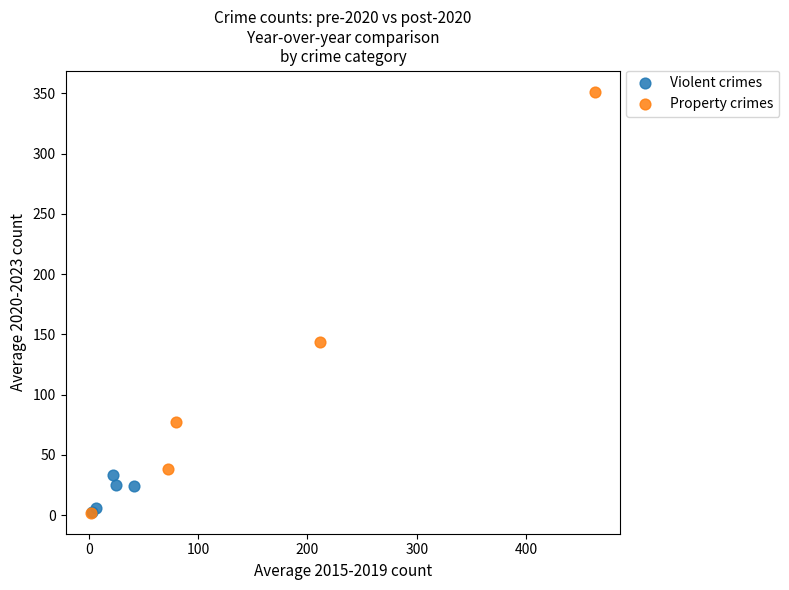

Which series reaches the maximum Y coordinate?

Property crimes